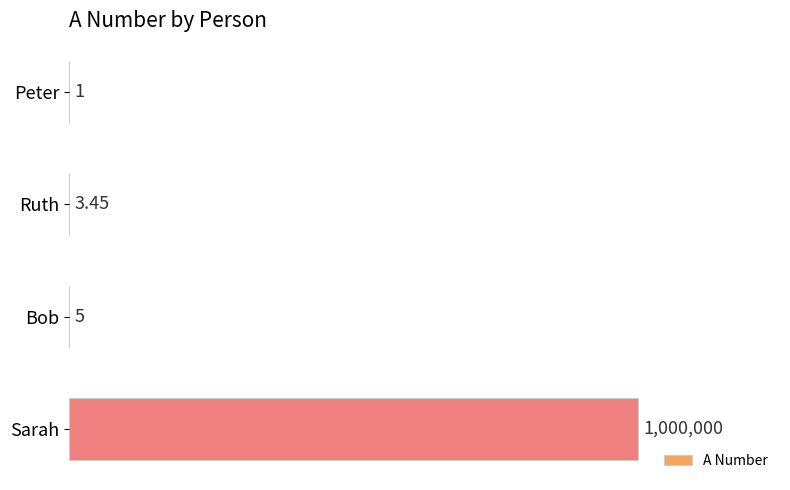

What is the difference between the maximum and minimum values?

999999.0